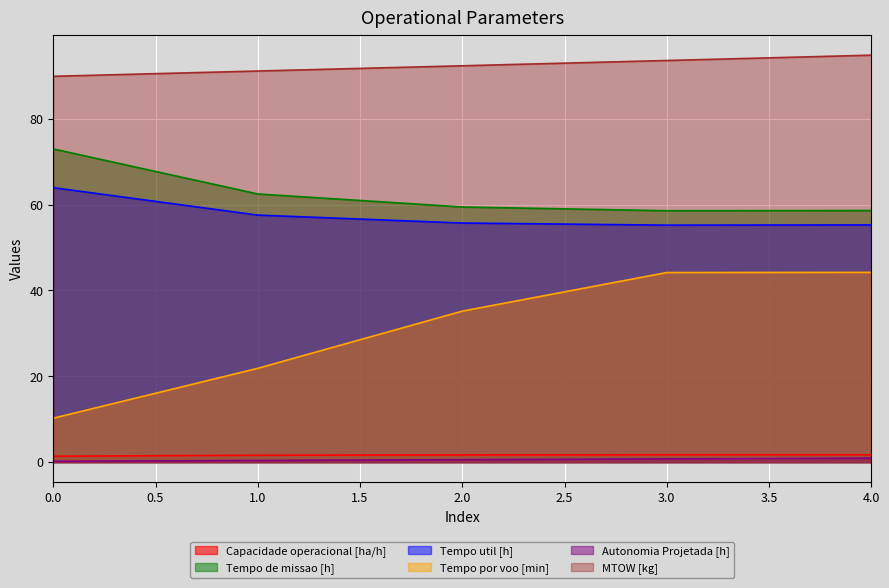

What are all the series names shown in the legend?

Capacidade operacional [ha/h], Tempo de missao [h], Tempo util [h], Tempo por voo [min], Autonomia Projetada [h], MTOW [kg]